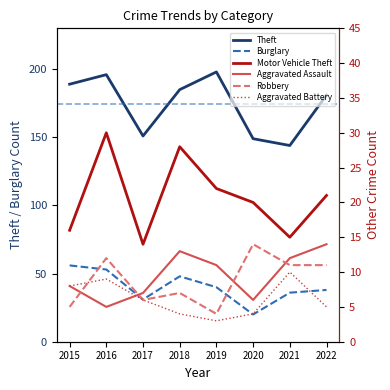

How many lines are shown in the chart?

6